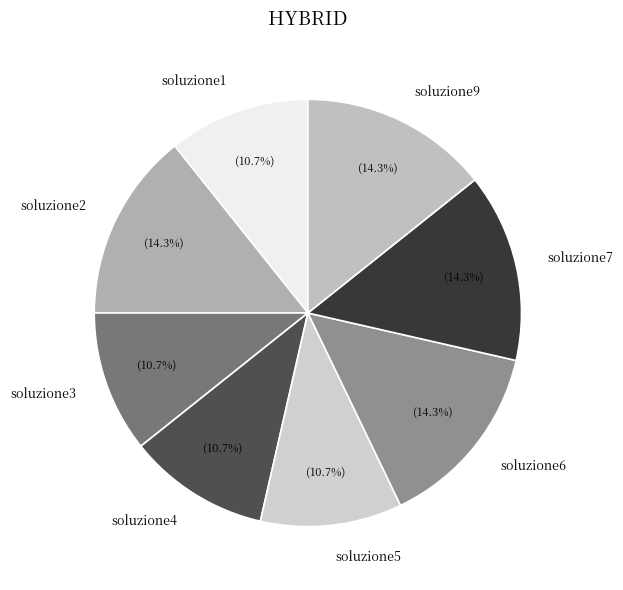

Does soluzione3 represent more than half of the total?

No